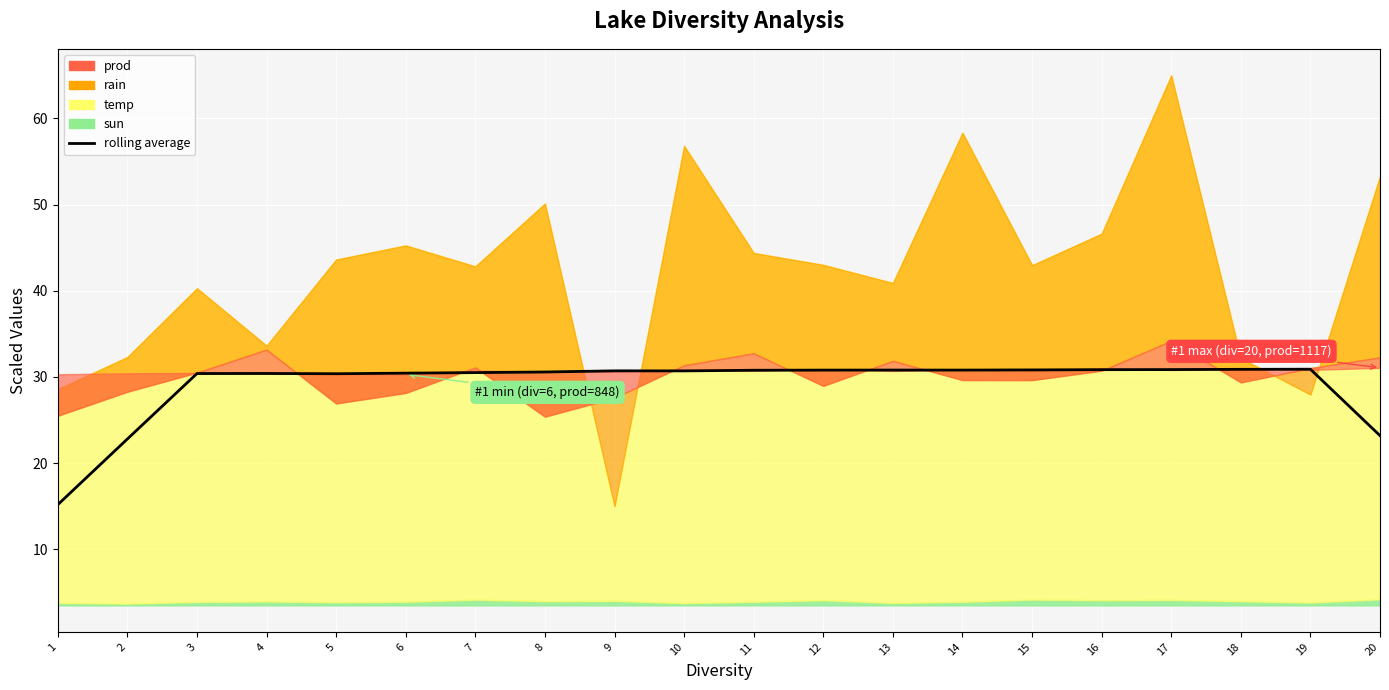

What is the average value?

29.1